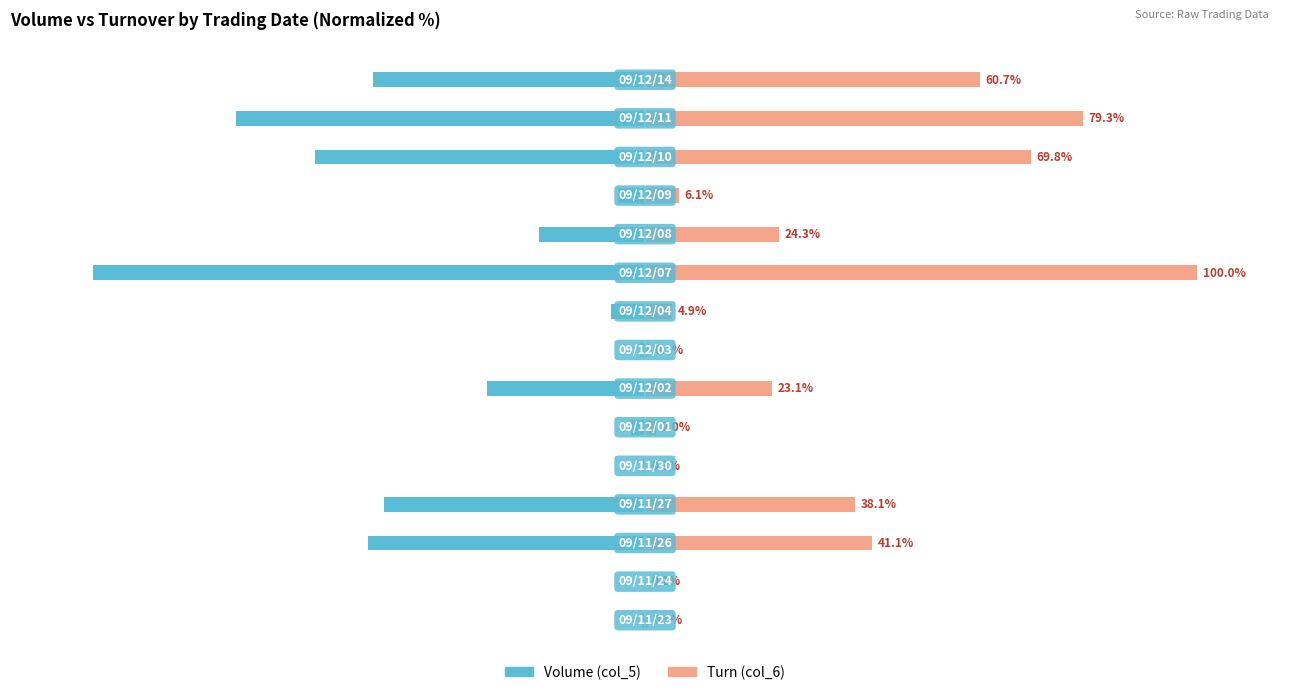

Rank the series by their maximum value, from highest to lowest.

Turn (col_6), Volume (col_5)